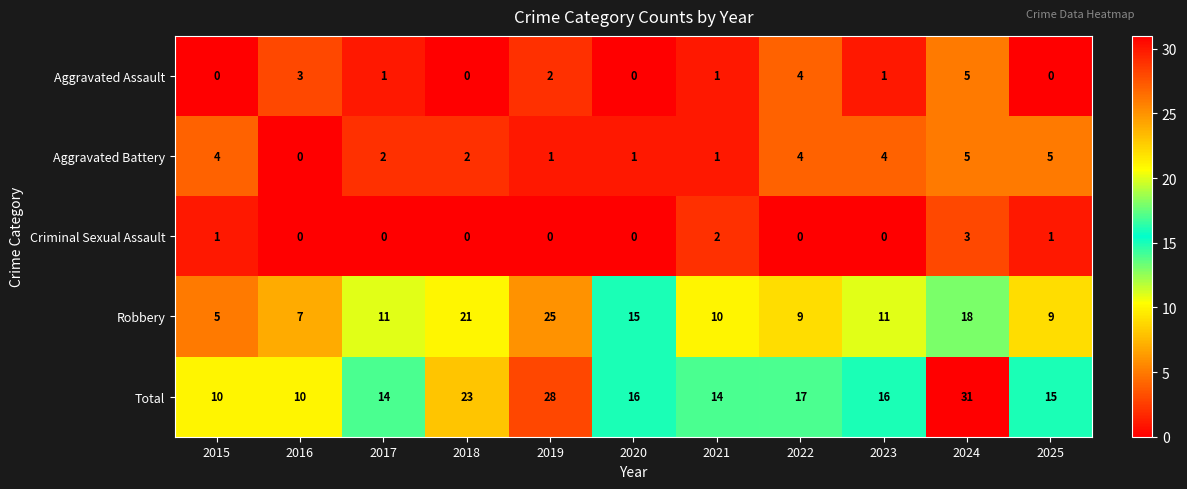

The Aggravated Assault series shows 1 at 2019. True or false?

False